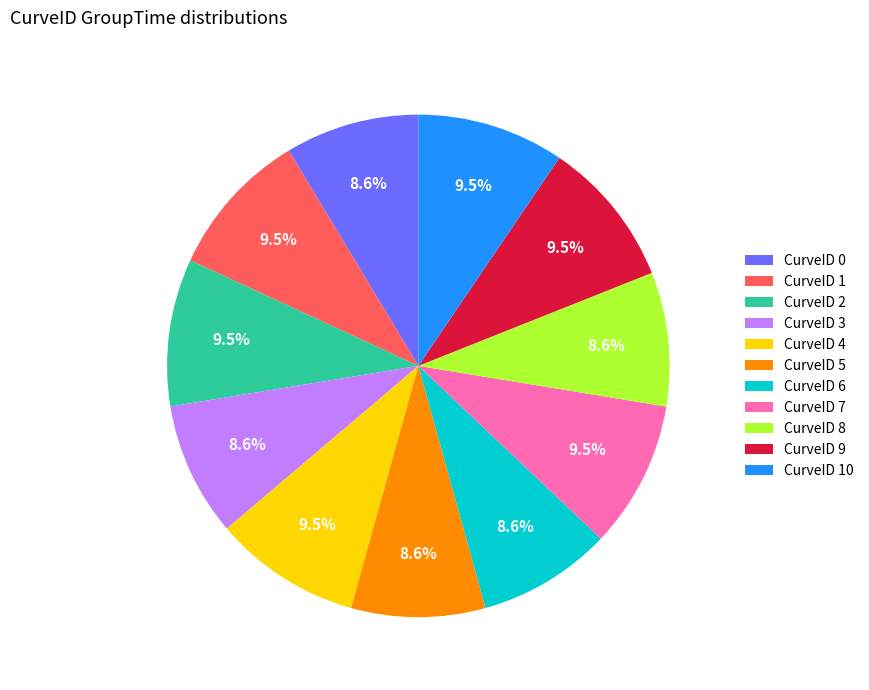

Does any single category account for the majority?

No